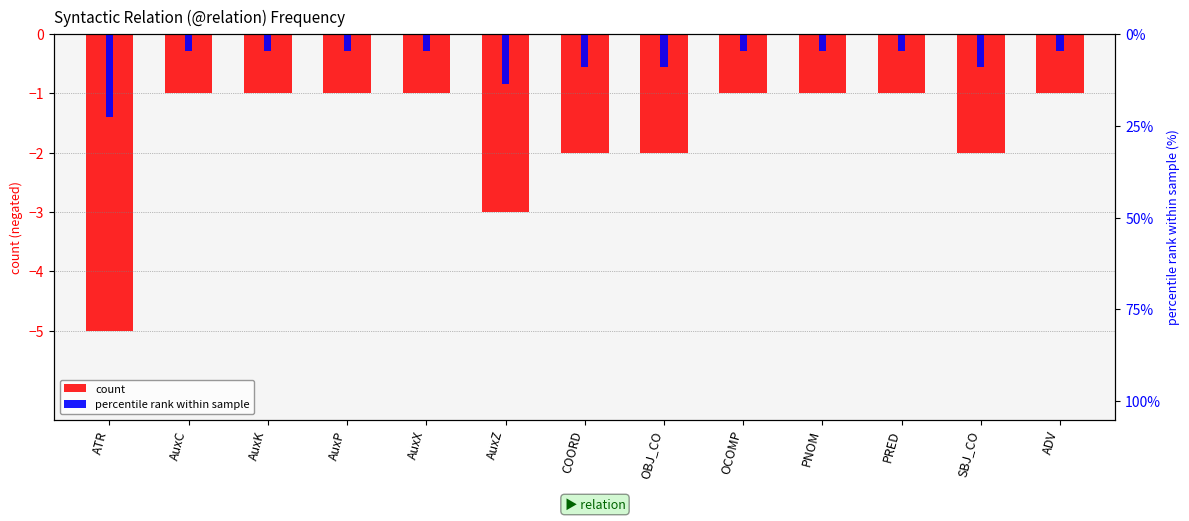

What are all the series names shown in the legend?

count, percentile rank within sample